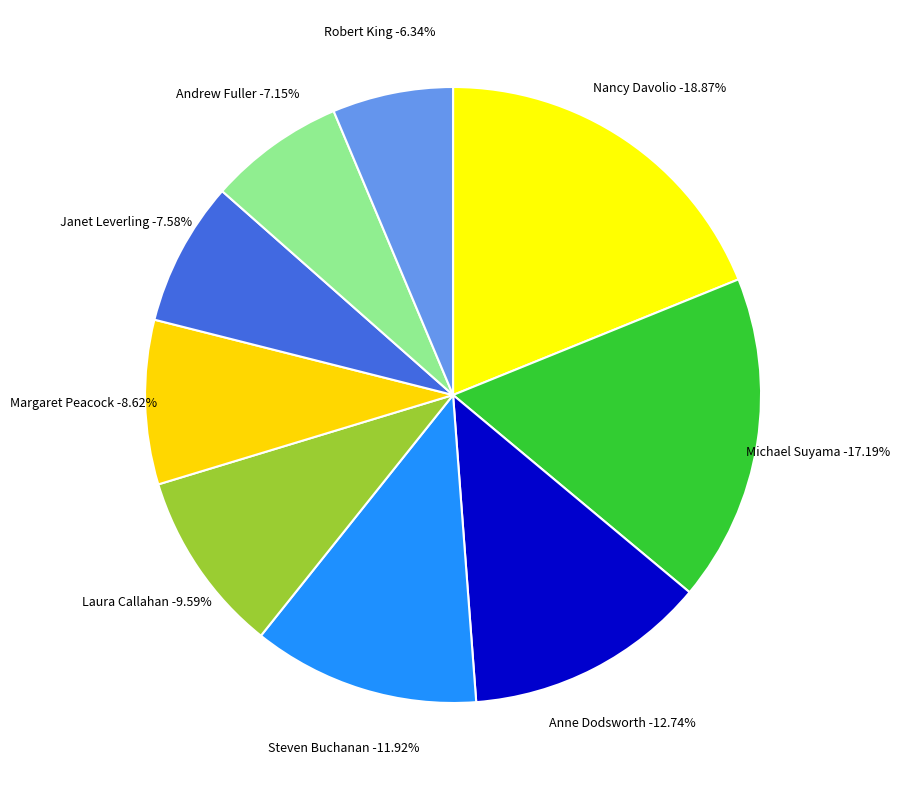

Rank the categories by value from lowest to highest.

Robert King, Andrew Fuller, Janet Leverling, Margaret Peacock, Laura Callahan, Steven Buchanan, Anne Dodsworth, Michael Suyama, Nancy Davolio